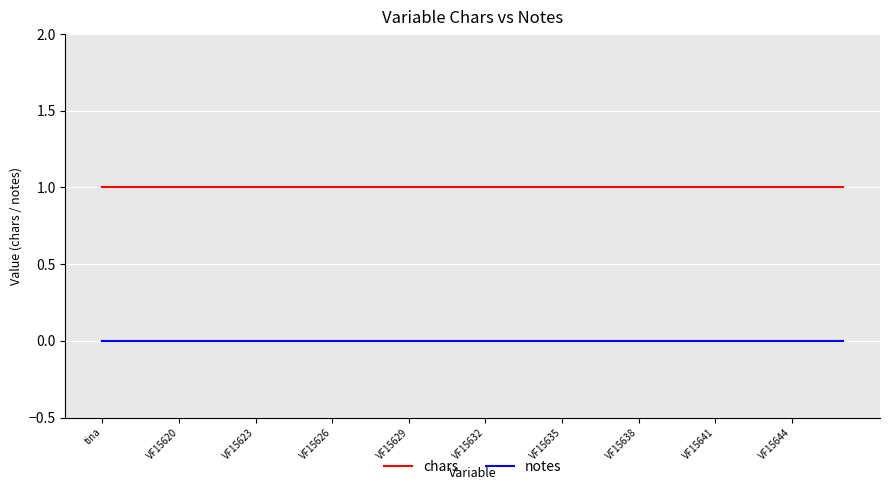

True or false: notes and chars intersect in this chart.

False